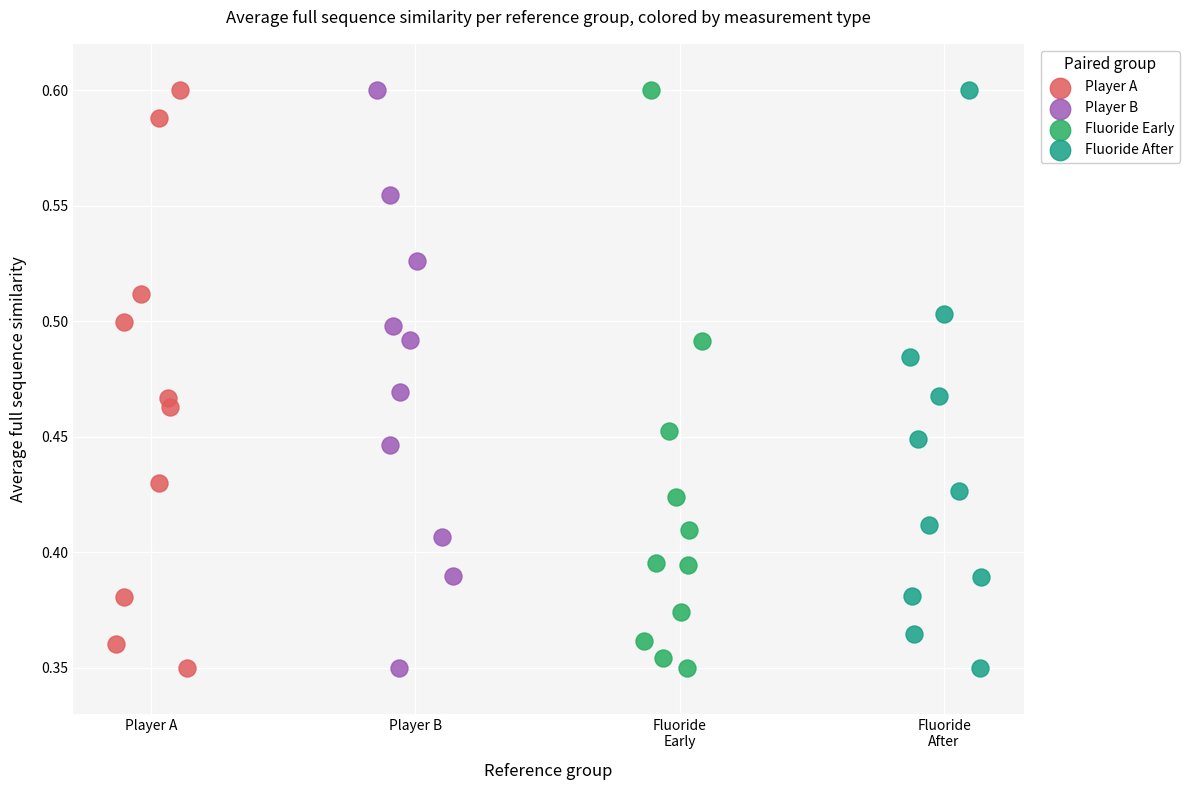

What are all the series names shown in the legend?

Player A, Player B, Fluoride Early, Fluoride After